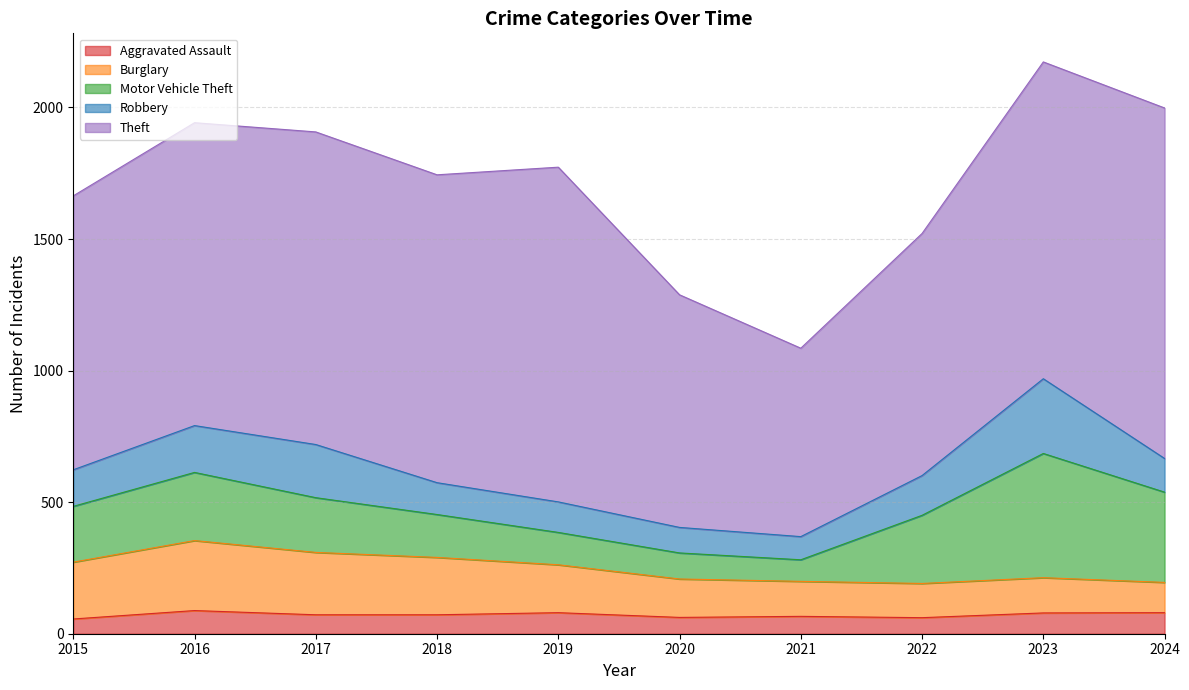

List the labels in order of Motor Vehicle Theft value, smallest first.

2021, 2020, 2019, 2018, 2017, 2015, 2016, 2022, 2024, 2023